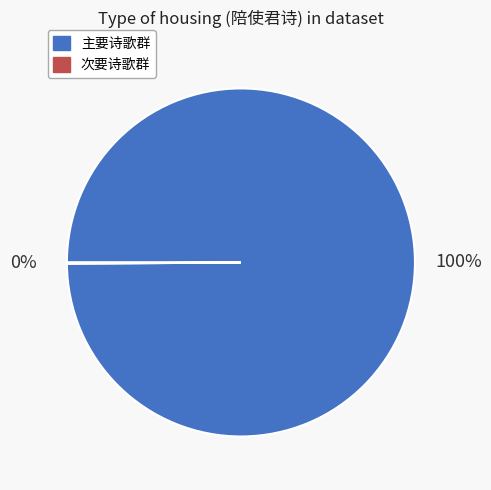

To the nearest percent, what is the average slice percentage?

50%